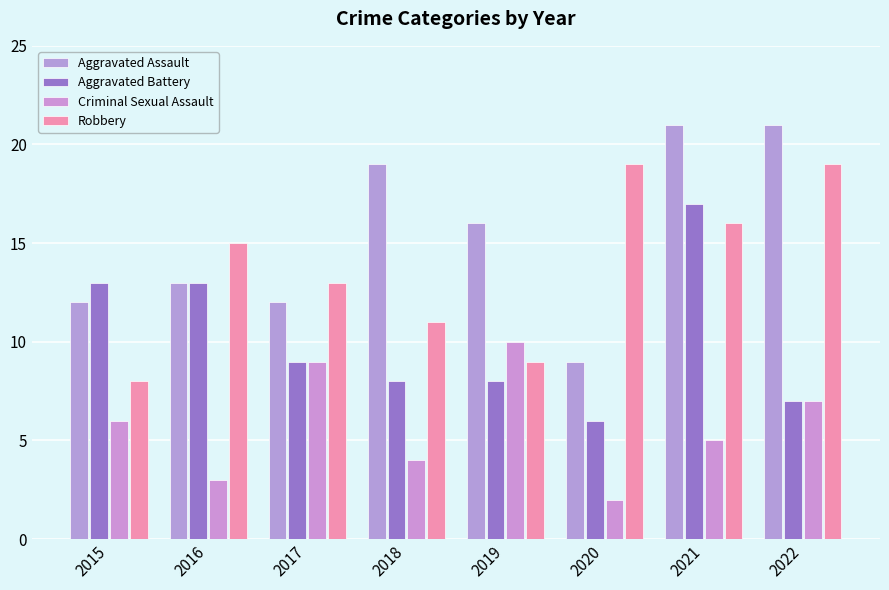

Does the chart contain stacked bars?

No